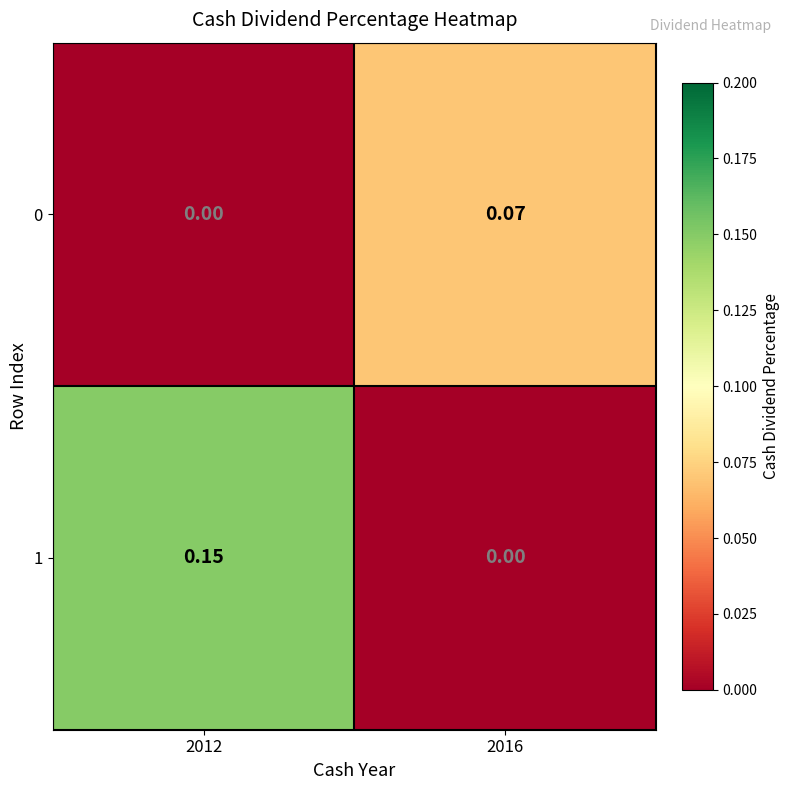

Is the value of 1 at 2016 greater than the value of 0 at 2016?

No